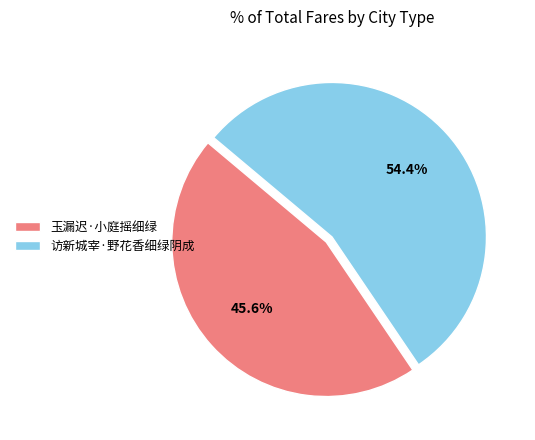

Is it true that 访新城宰·野花香细绿阴成 is 54% of the pie?

True